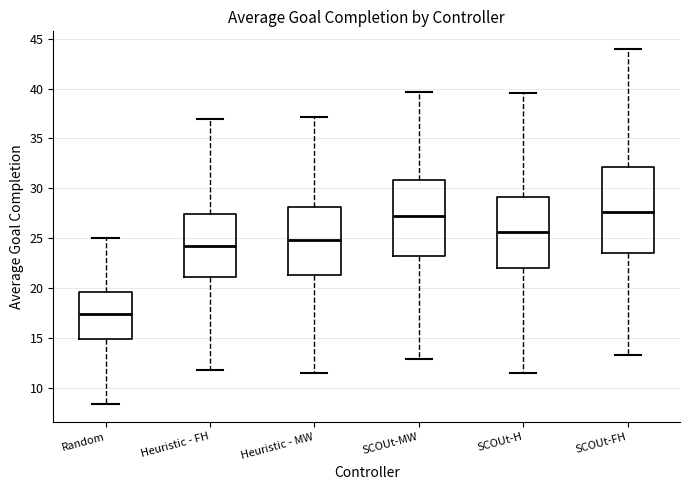

Reading left to right, transcribe this box plot: for each box, give where its median line is, the range the box spans, and where its two whiskers end, as read against the y-axis. The values are not printed on the chart, so give them approximately, as read against the axis.

Random: median 17.5, box 15.0 to 19.5, whiskers 8.5 to 25.0
Heuristic - FH: median 24.5, box 21.0 to 27.5, whiskers 12.0 to 37.0
Heuristic - MW: median 25.0, box 21.5 to 28.0, whiskers 11.5 to 37.0
SCOUt-MW: median 27.5, box 23.0 to 31.0, whiskers 13.0 to 39.5
SCOUt-H: median 25.5, box 22.0 to 29.0, whiskers 11.5 to 39.5
SCOUt-FH: median 27.5, box 23.5 to 32.0, whiskers 13.5 to 44.0